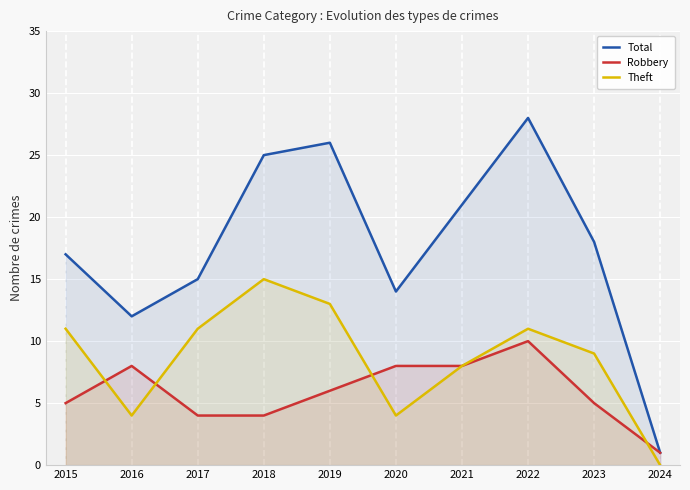

Rank the series at 2023 from highest to lowest value.

Total, Theft, Robbery